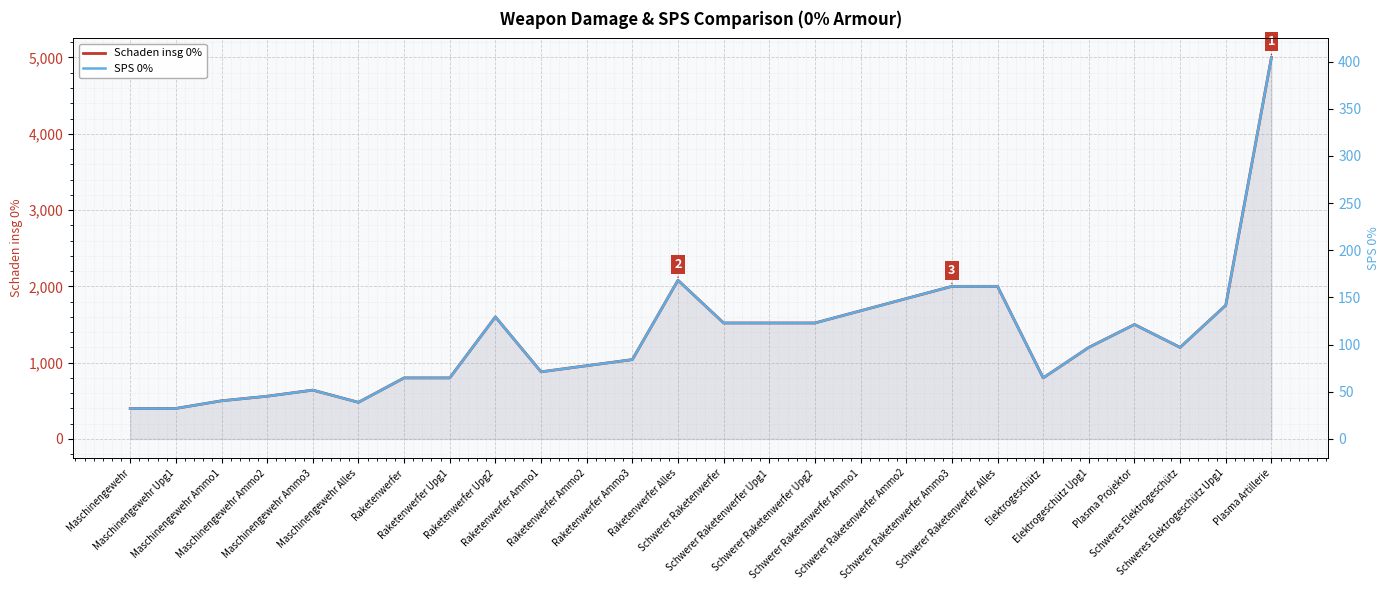

Reading left to right, transcribe all the data shown in this chart.

Schaden insg 0%: 400.0	400.0	500.0	560.0	640.0	480.0	800.0	800.0	1600.0	880.0	960.0	1040.0	2080.0	1520.0	1520.0	1520.0	1680.0	1840.0	2000.0	2000.0	800.0	1200.0	1500.0	1200.0	1752.0	5000.0
SPS 0%: 32.3	32.3	40.4	45.3	51.8	38.8	64.7	64.7	129.4	71.2	77.6	84.1	168.2	122.9	122.9	122.9	135.9	148.8	161.7	161.7	64.7	97.0	121.3	97.0	141.7	404.4